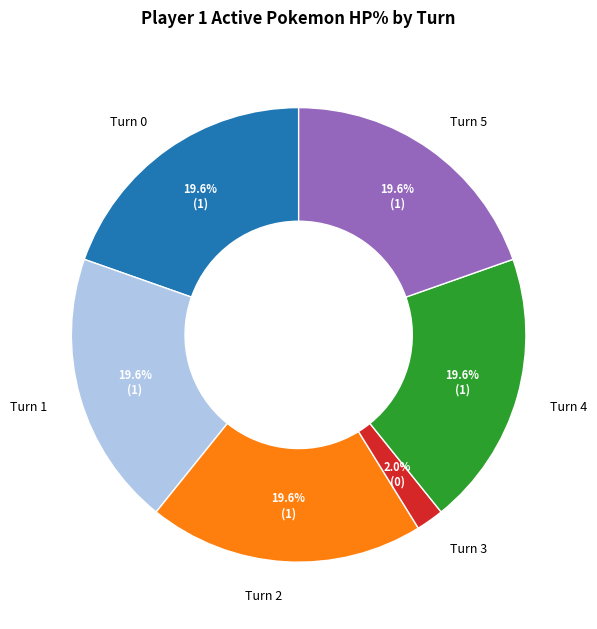

Do Turn 1 and Turn 3 together represent more than half of the pie?

No